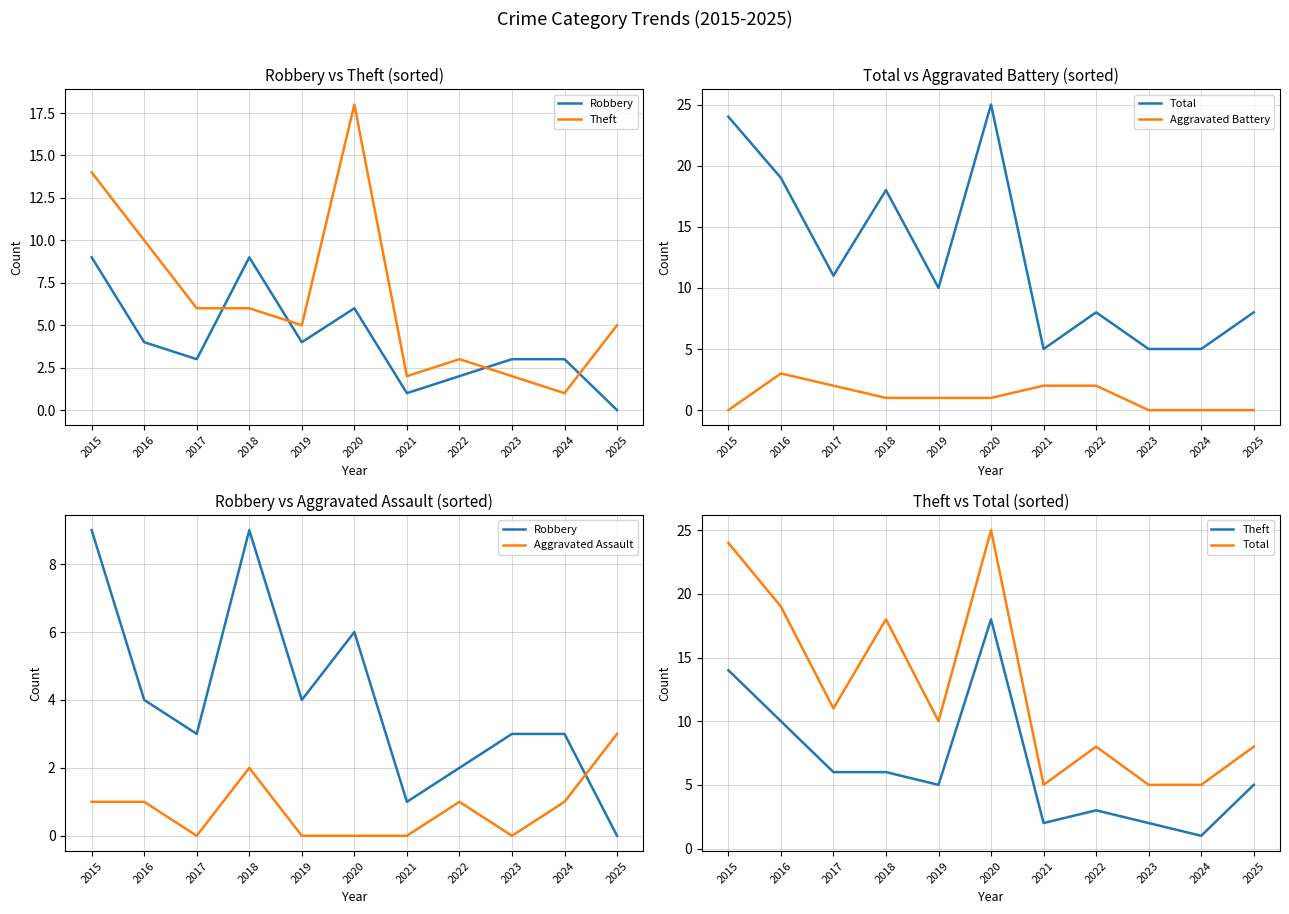

In Robbery, how many points are lower than both neighbors (excluding endpoints)?

3